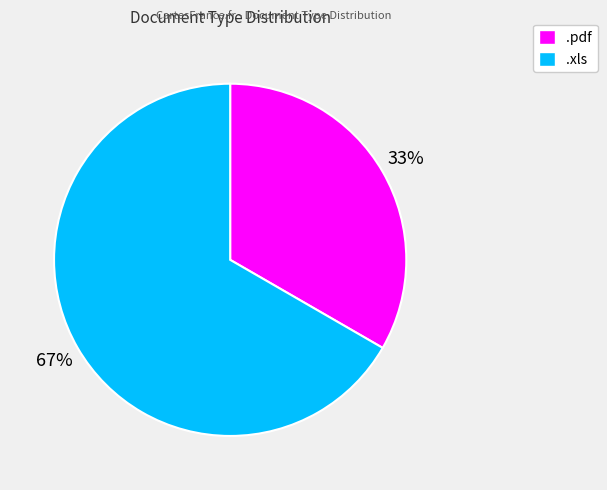

What percentage is the .pdf slice, to the nearest percent?

33%